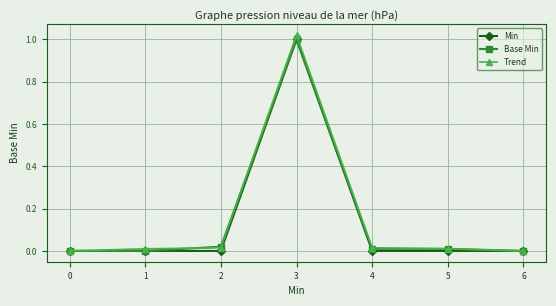

Which category has the highest value in the Base Min series?

3